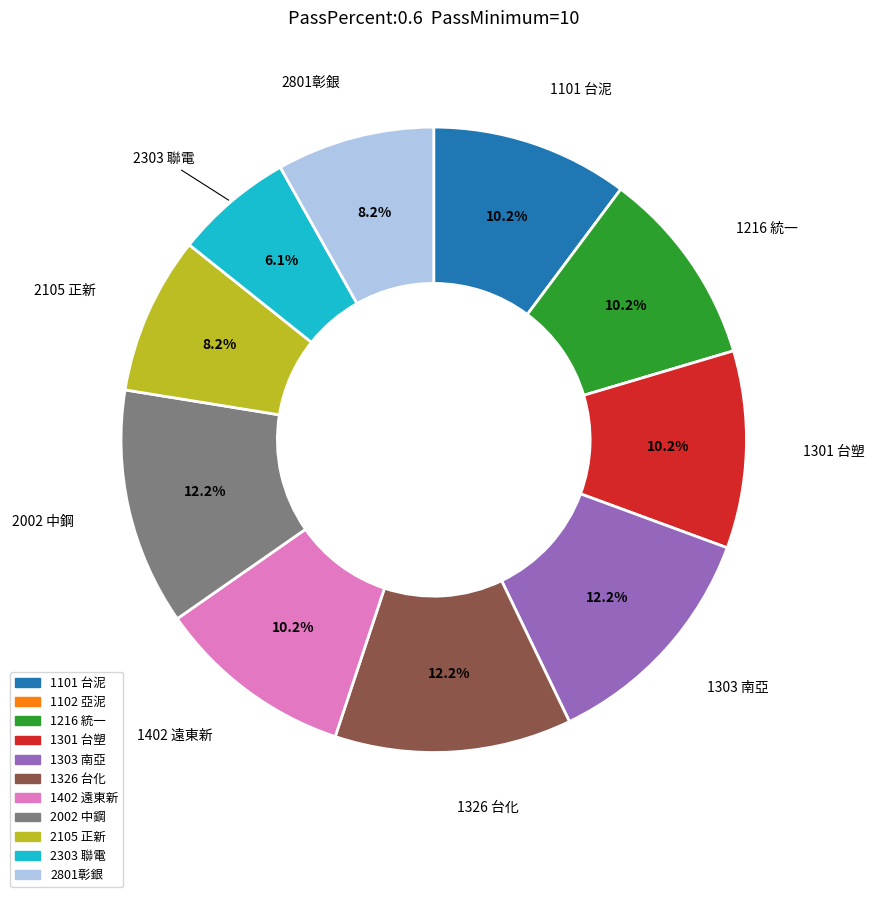

To the nearest percent, what portion does 1216 統一 represent?

10%